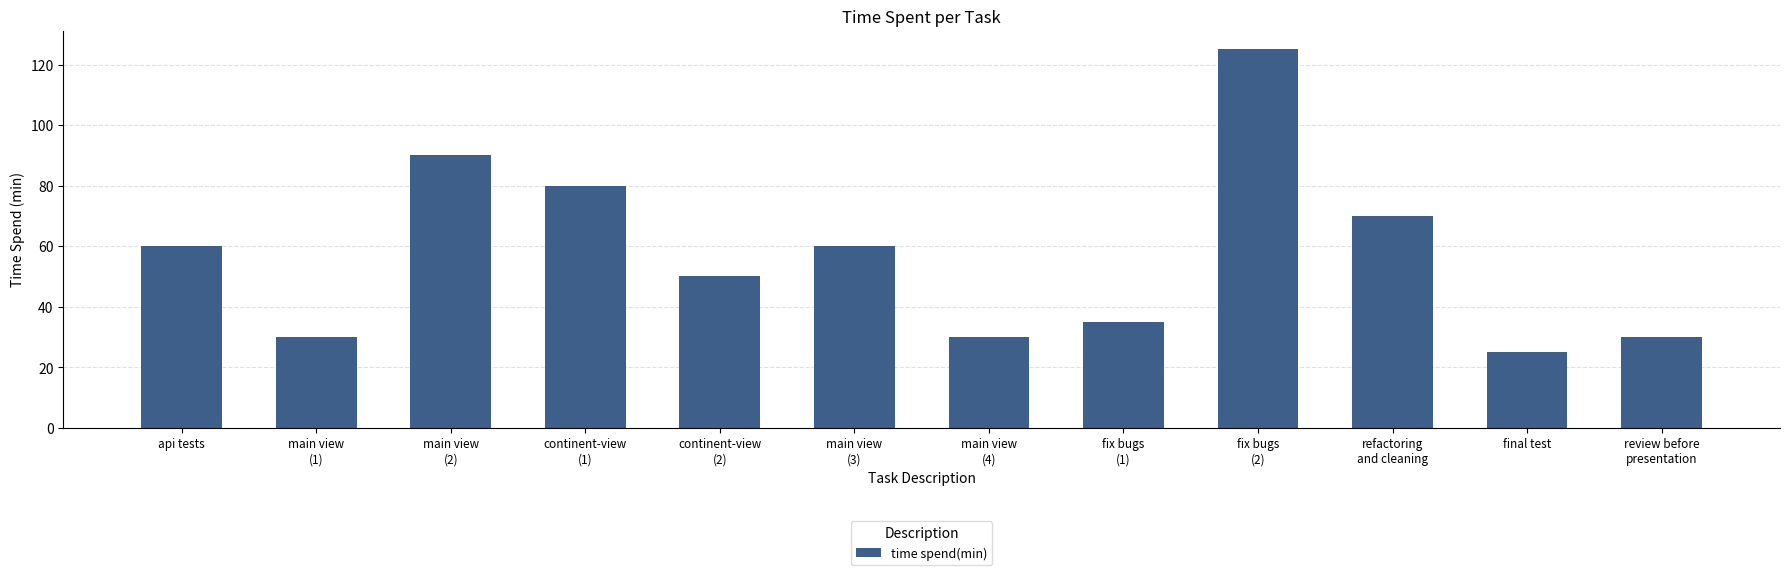

Count the number of values greater than 59.

6